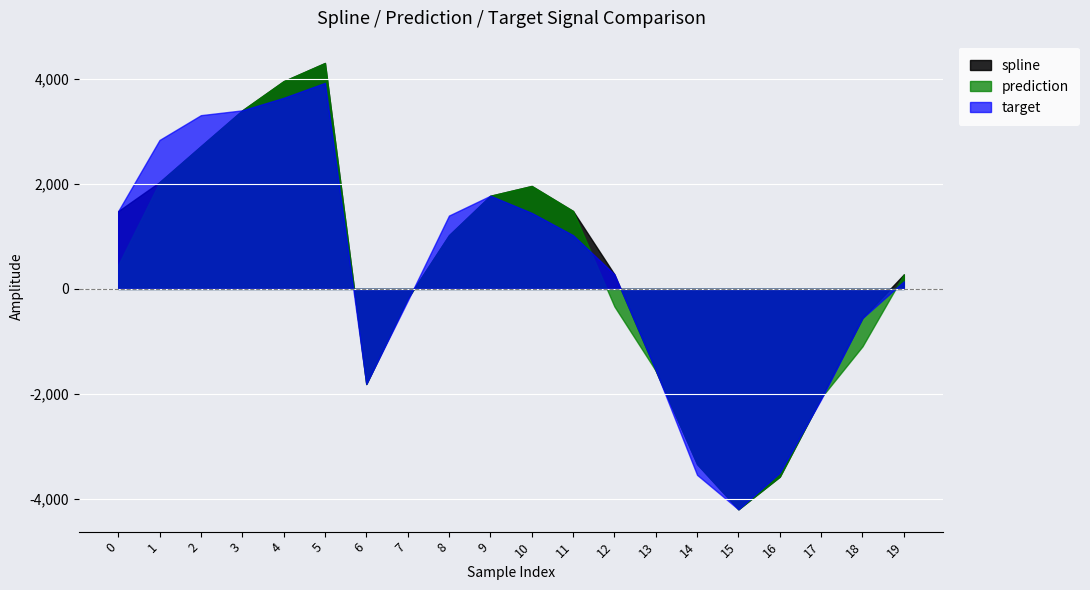

Rank the series by their maximum value, from highest to lowest.

spline, prediction, target